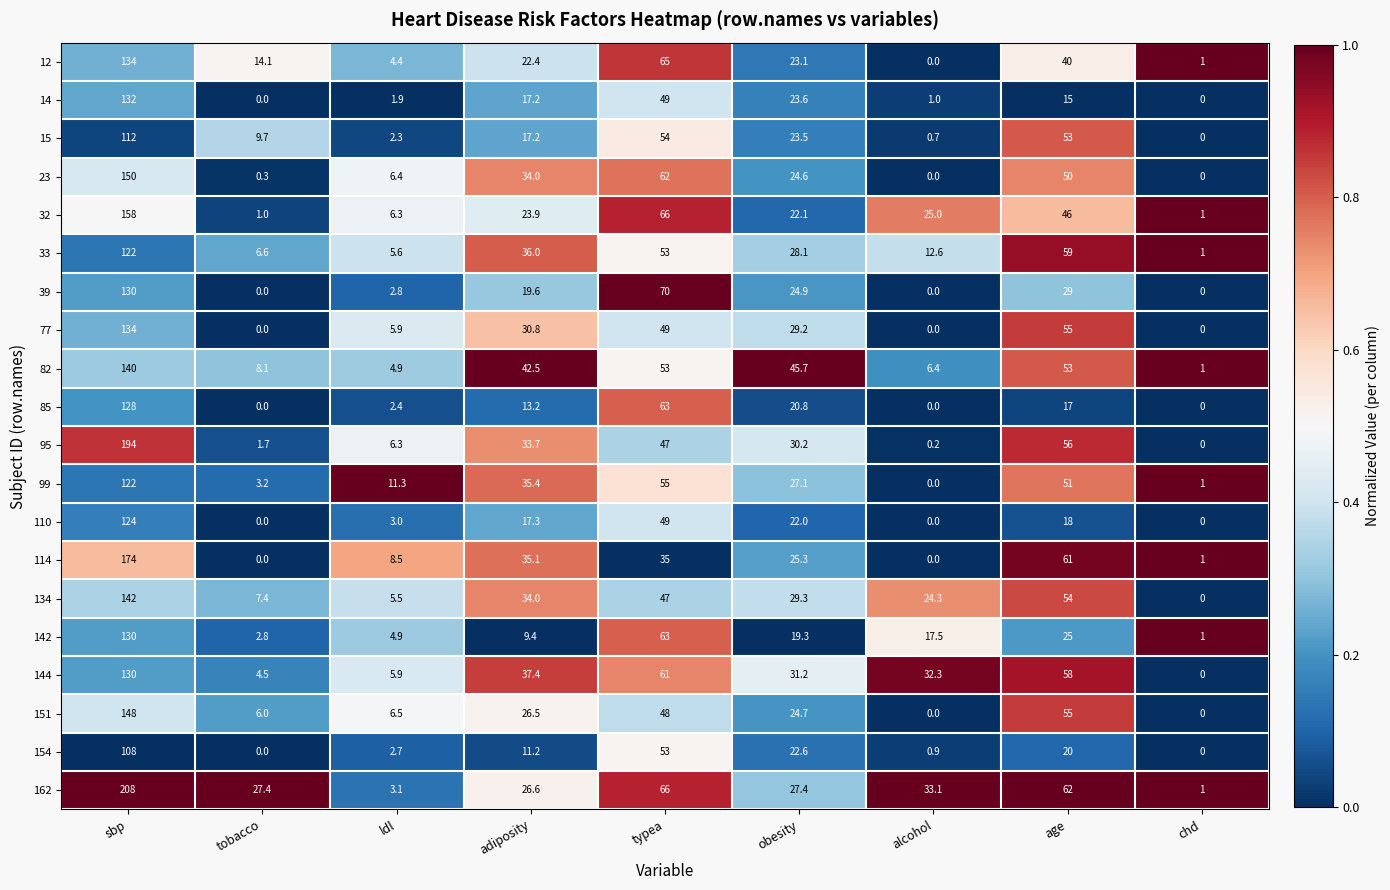

What is the sum of all 144 values?

360.3